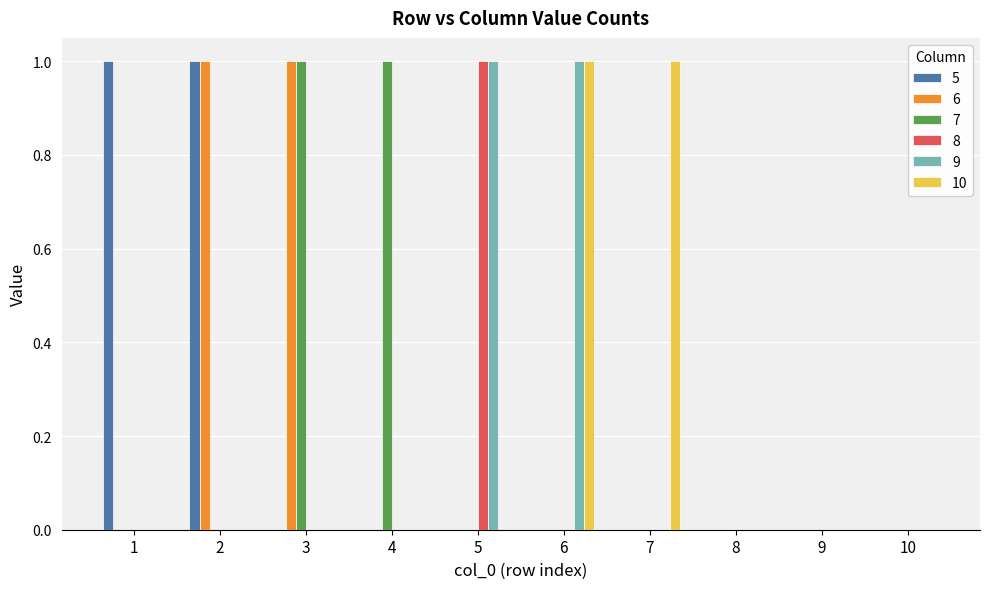

Is the value of 10 at 5 greater than the value of 6 at 3?

No